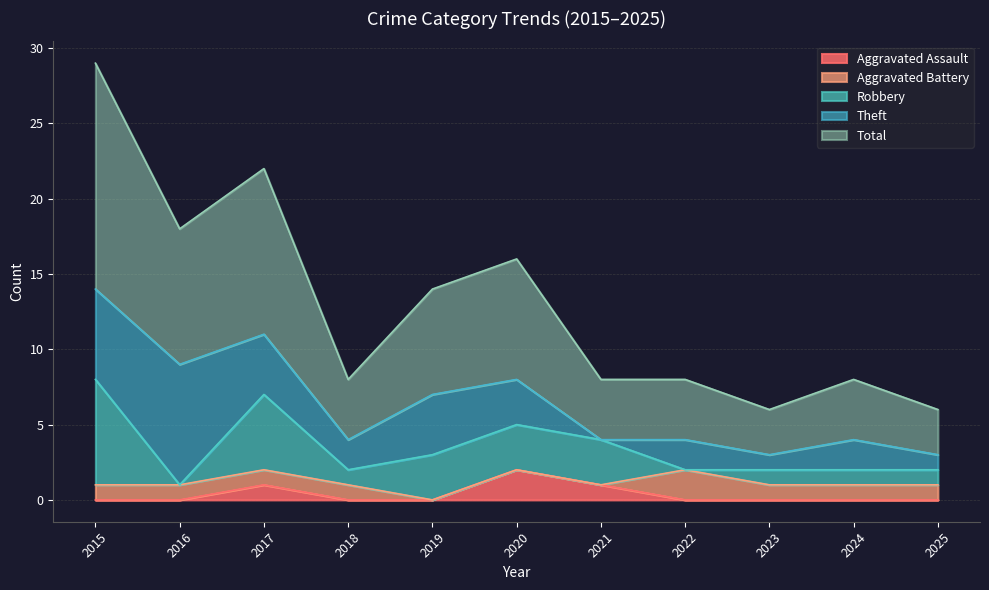

Rank the series by their maximum value, from highest to lowest.

Total, Theft, Robbery, Aggravated Assault, Aggravated Battery